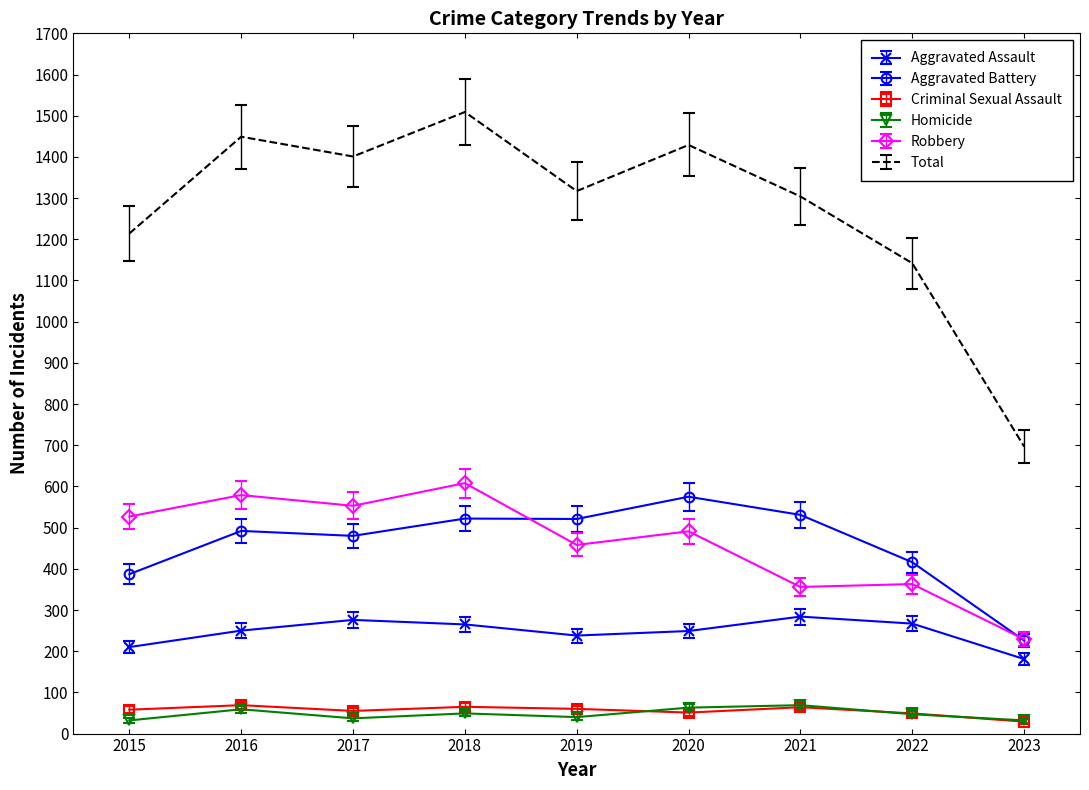

Which series has the largest total across all categories?

Total